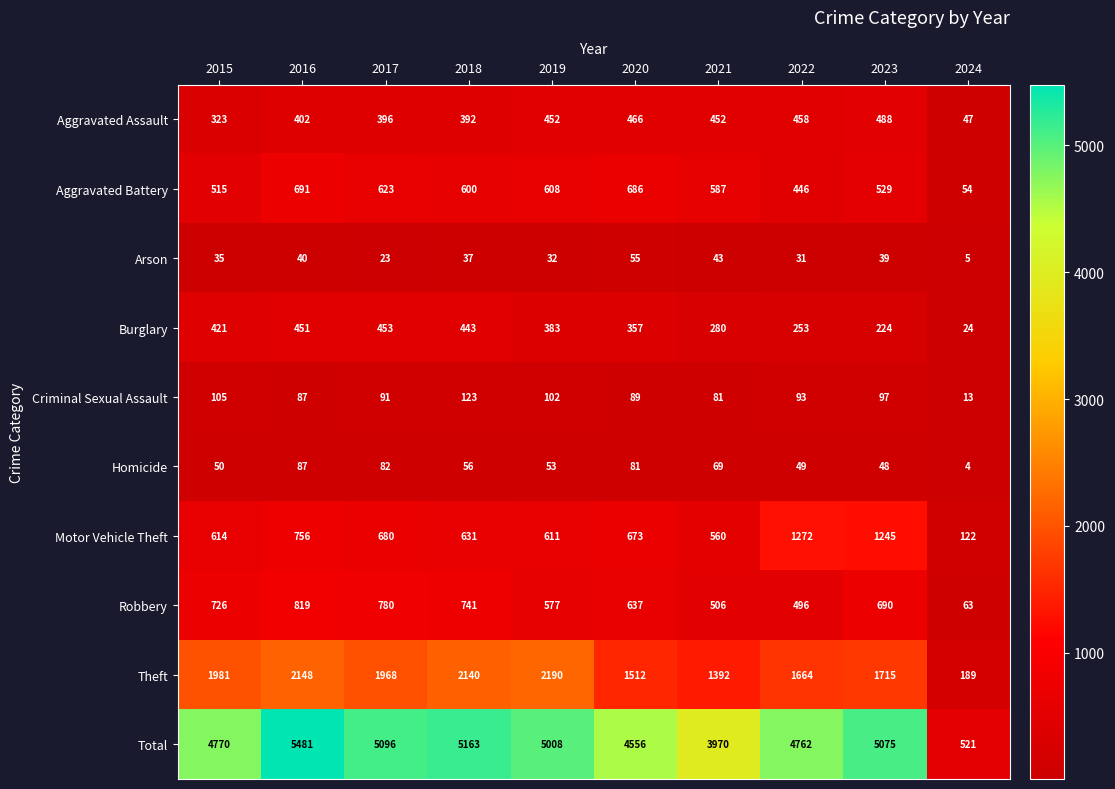

At which category does the chart reach its peak across all series?

2016